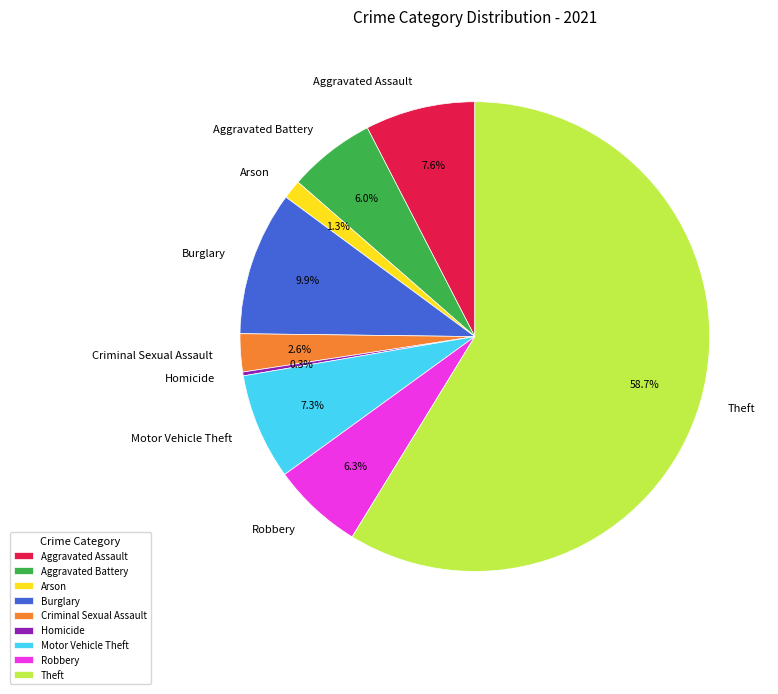

Which slice is the largest?

Theft